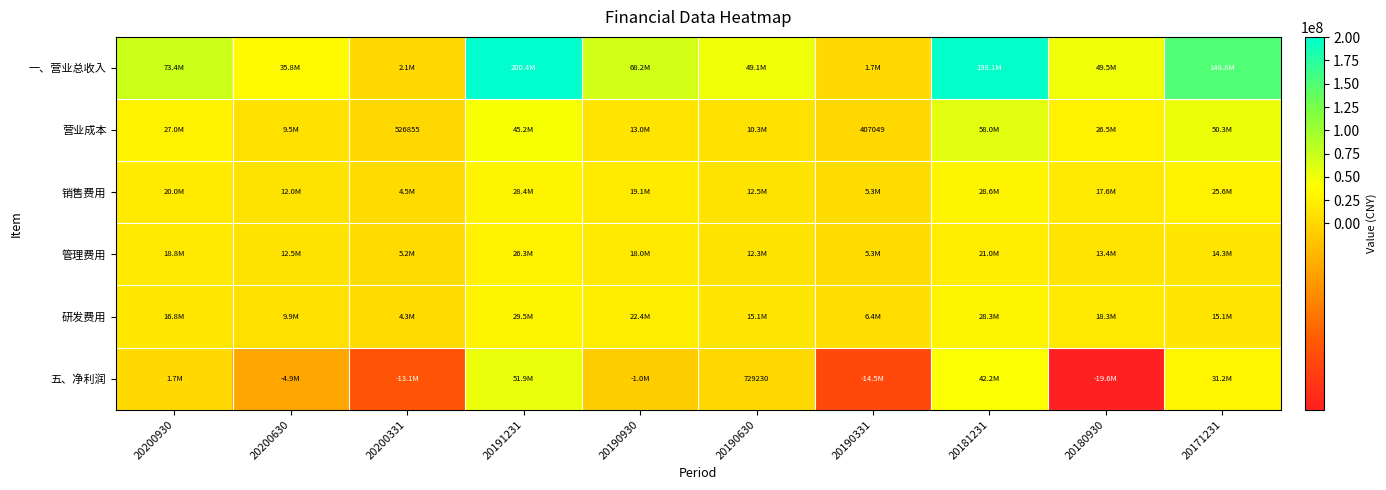

What is the total value across all series at 20171231?

285246507.5